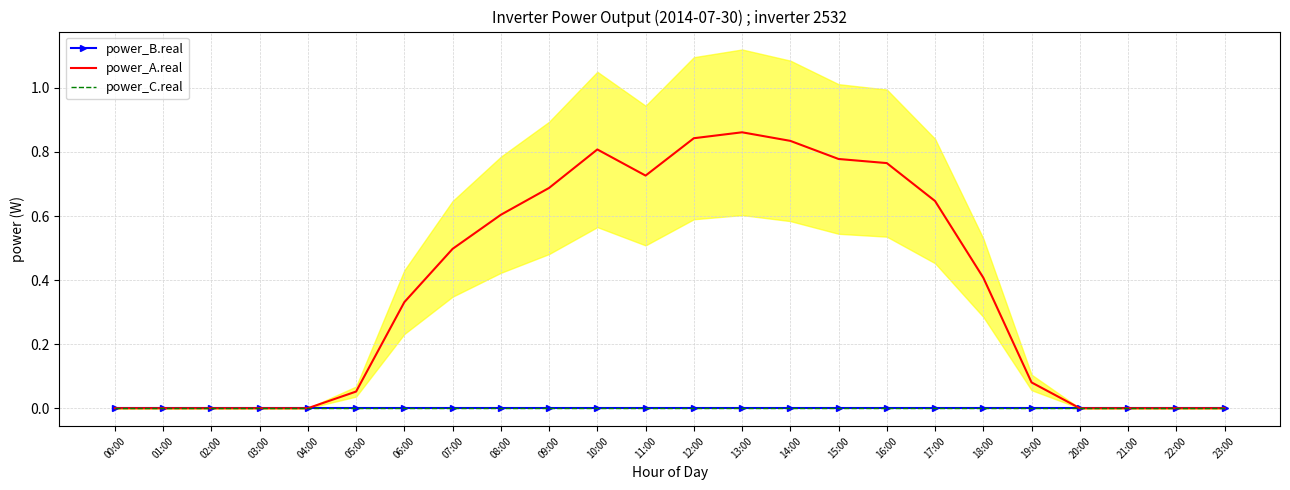

How many lines are shown in the chart?

3